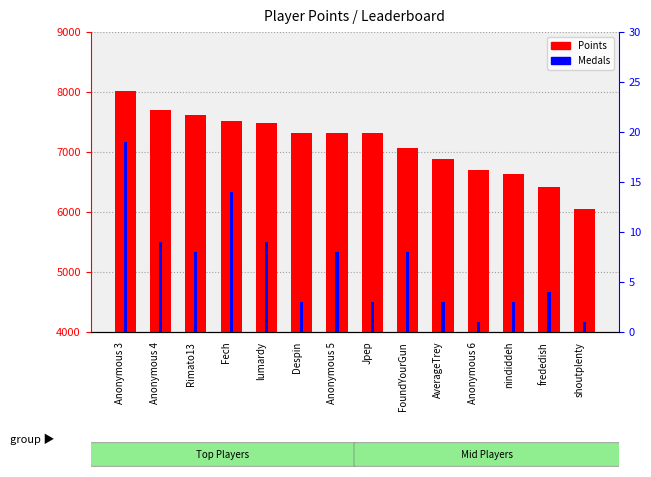

What is the difference between the maximum and second lowest values in the Points series?

1609